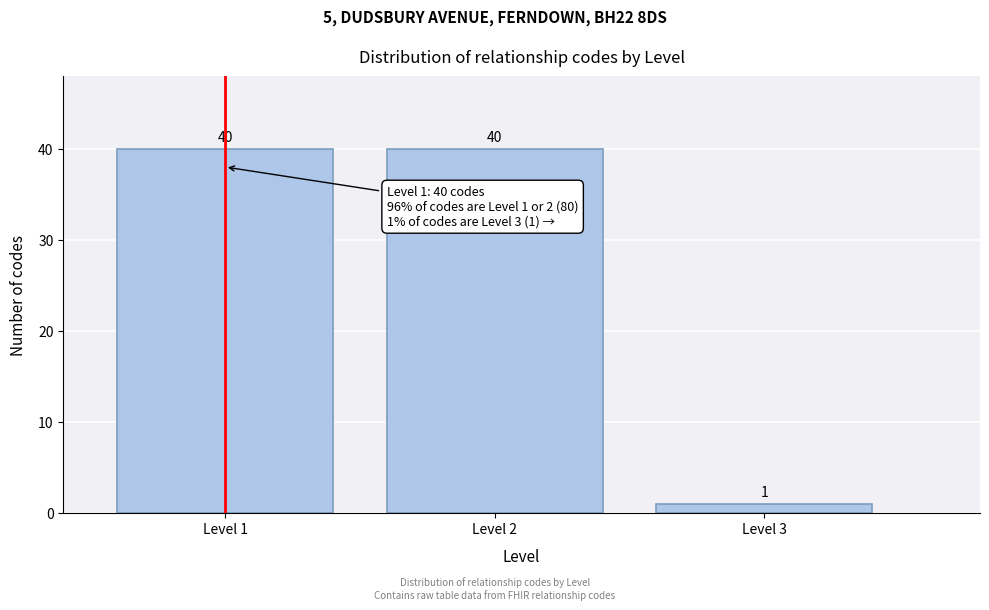

Reading left to right, what are all the values shown in this chart?

40	40	1